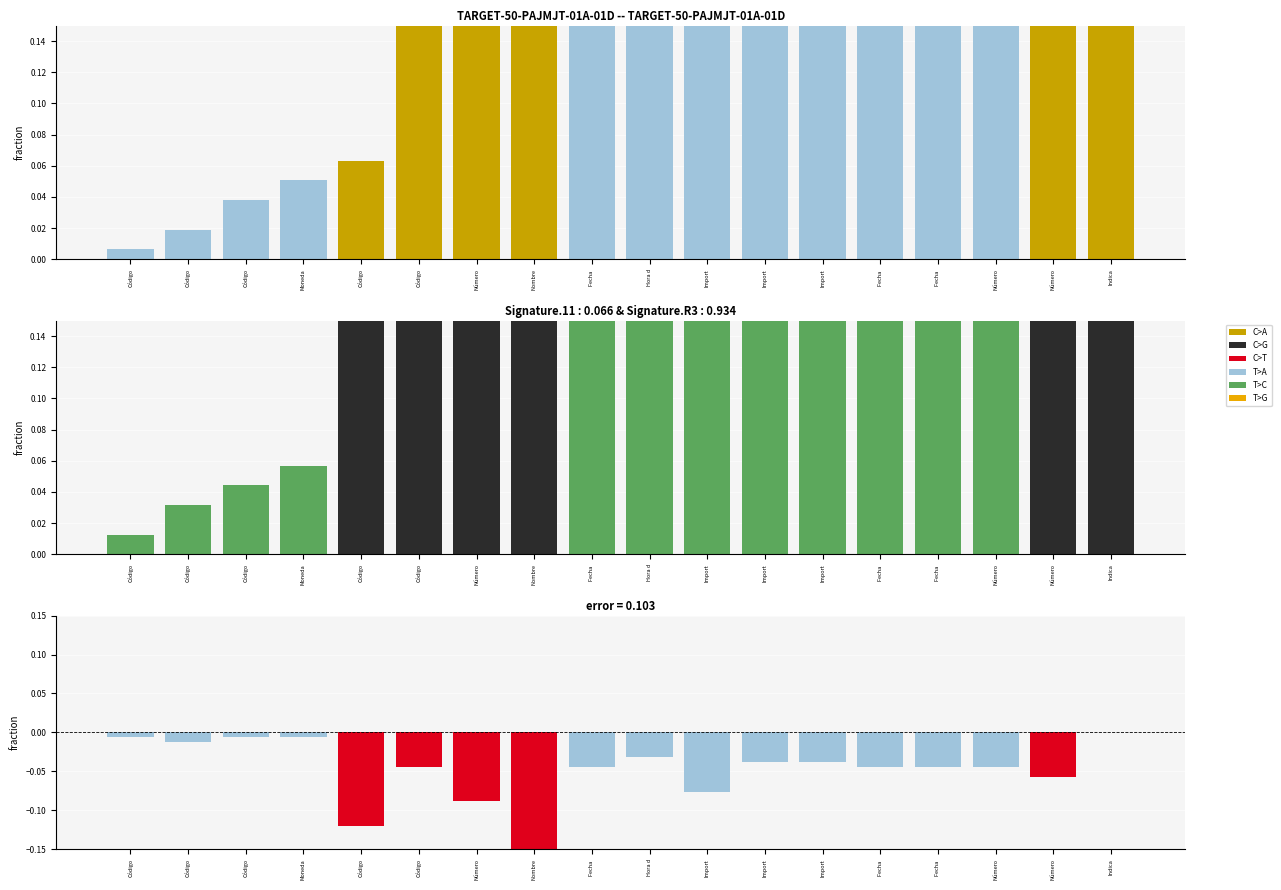

How many distinct data groups are displayed?

3